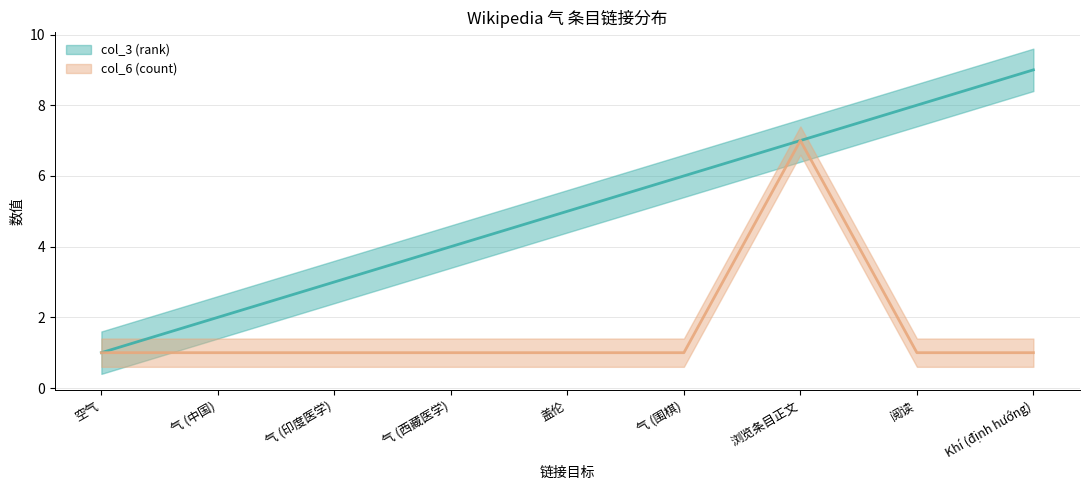

How many lines are shown in the chart?

2